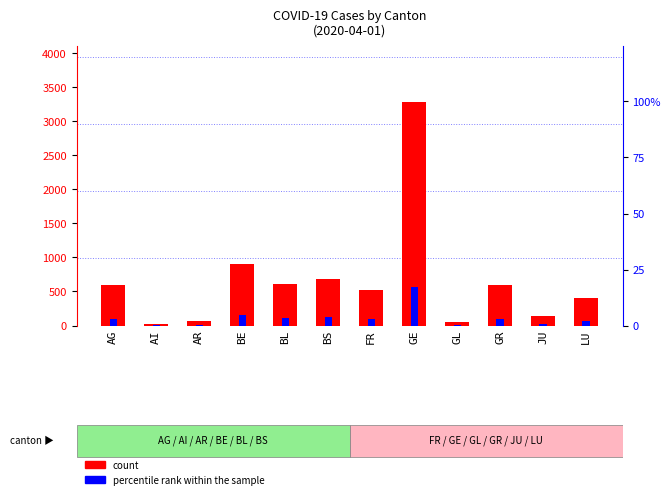

Reading right to left, extract all data points from this chart.

count: LU=401.0	JU=145.0	GR=592.0	GL=56.0	GE=3289.0	FR=525.0	BS=687.0	BL=606.0	BE=909.0	AR=61.0	AI=20.0	AG=596.0
percentile rank within the sample: LU=2.1	JU=0.8	GR=3.1	GL=0.3	GE=17.2	FR=2.7	BS=3.6	BL=3.2	BE=4.8	AR=0.3	AI=0.1	AG=3.1